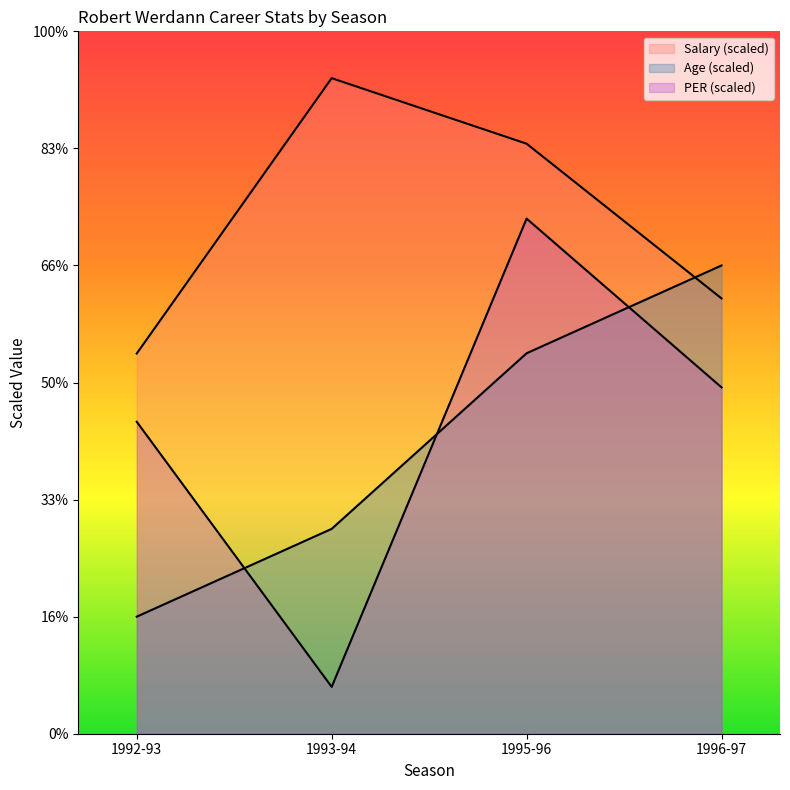

Which series has the largest total across all categories?

Salary